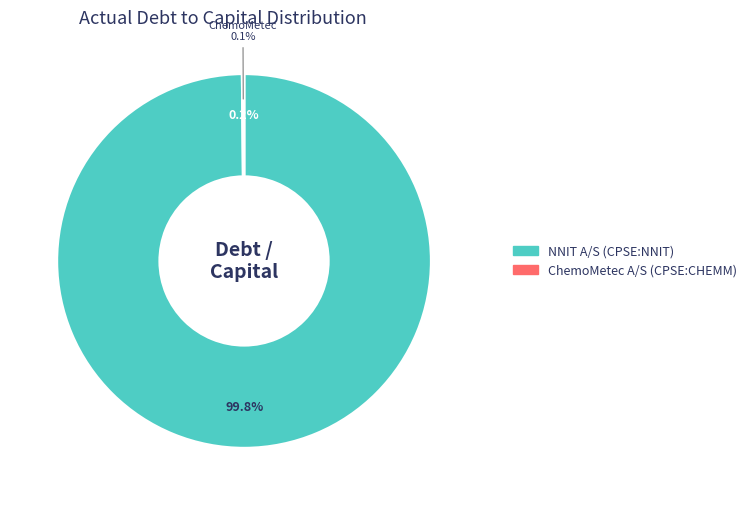

To the nearest percent, what percentage of the pie is NNIT A/S (CPSE:NNIT)?

100%